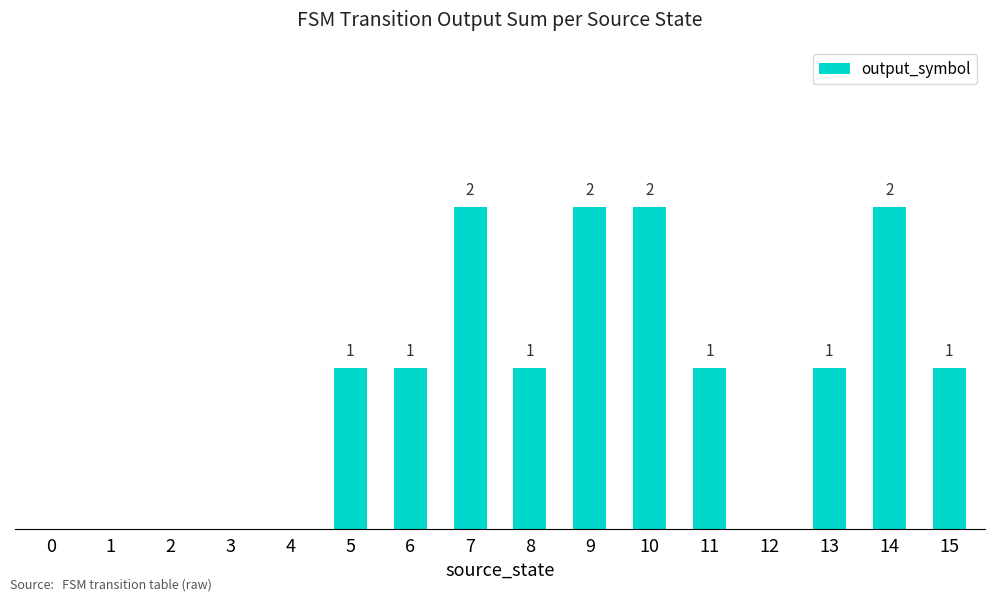

What is the maximum value shown in the chart?

2